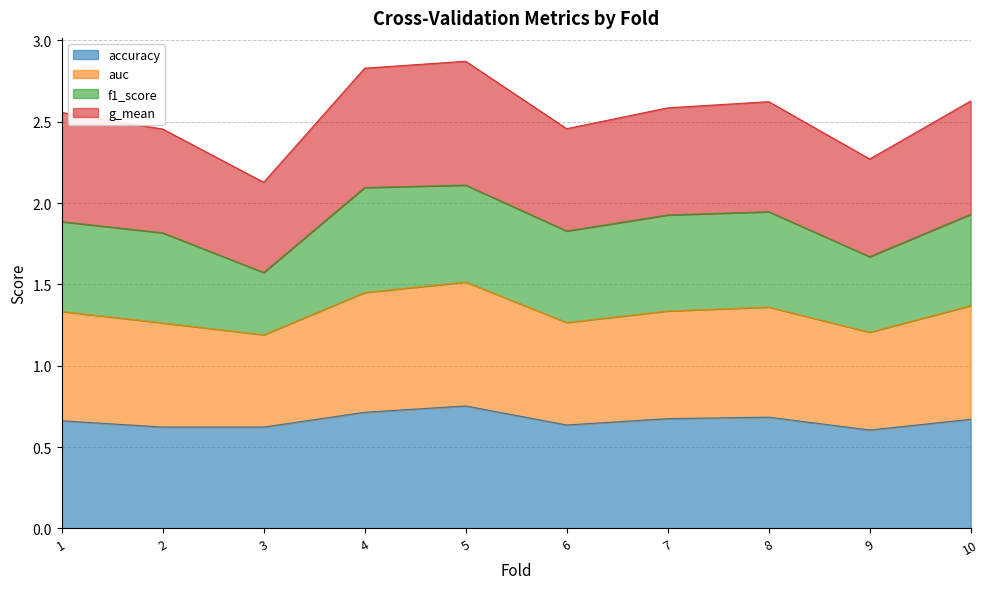

True or false: accuracy has more than 0 interior local peaks.

True